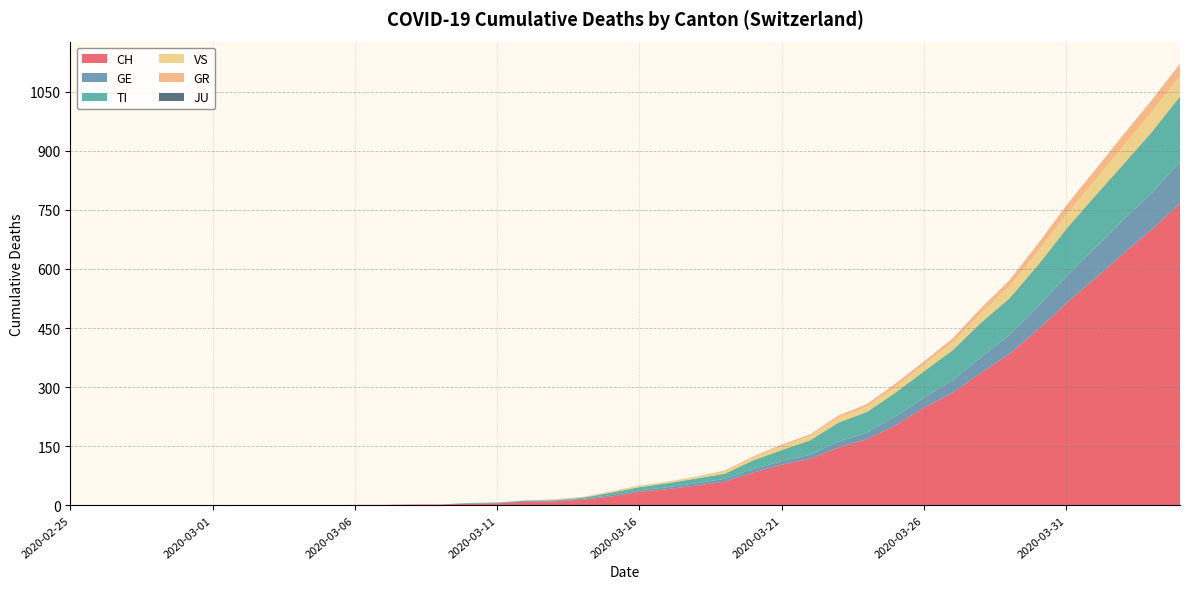

Reading left to right, transcribe all the data shown in this chart.

CH: 0	0	0	0	0	0	0	0	0	0	1	1	2	2	4	5	9	10	14	22	34	41	50	60	83	103	118	147	168	203	248	285	336	384	446	513	575	639	700	767
GE: 0	0	0	0	0	0	0	0	0	0	0	0	0	0	1	1	2	2	2	4	4	5	6	7	9	9	10	15	16	23	25	32	40	48	58	68	77	85	92	106
TI: 0	0	0	0	0	0	0	0	0	0	0	0	0	0	1	1	1	1	3	6	8	10	12	13	22	28	37	48	53	60	67	76	87	93	105	120	132	141	155	165
VS: 0	0	0	0	0	0	0	0	0	0	0	0	0	0	0	0	0	1	1	2	3	3	4	6	7	10	11	13	14	15	17	21	25	31	35	37	40	47	51	53
GR: 0	0	0	0	0	0	0	0	0	0	0	0	0	0	0	0	0	1	1	1	1	1	1	2	3	4	4	5	6	8	8	9	12	15	19	23	26	28	30	30
JU: 0	0	0	0	0	0	0	0	0	0	0	0	0	0	0	0	0	0	0	0	0	0	0	0	0	0	0	0	0	0	0	0	0	0	0	0	0	0	0	0